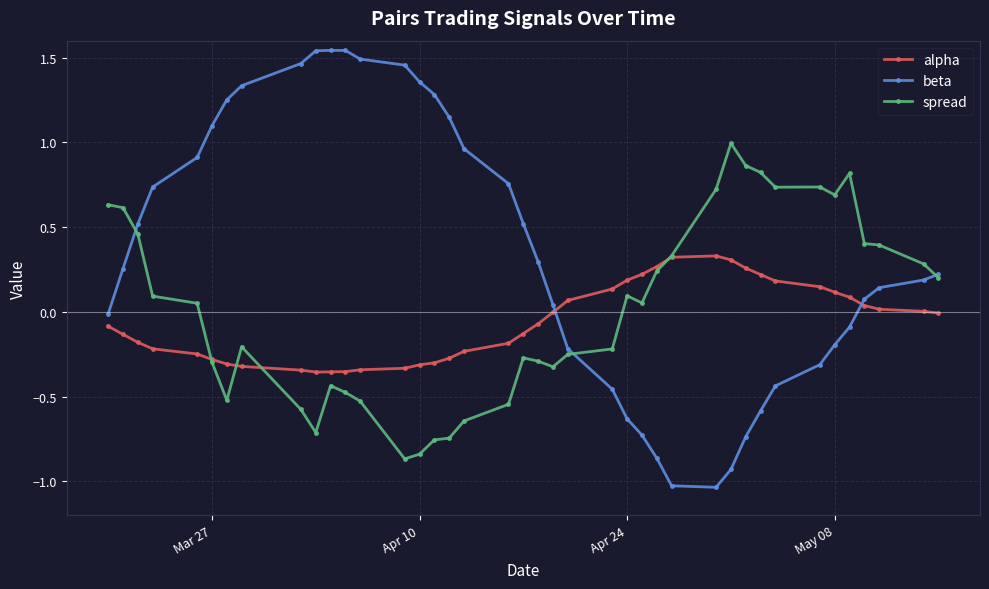

List the series in order of their overall mean, lowest first.

alpha, spread, beta